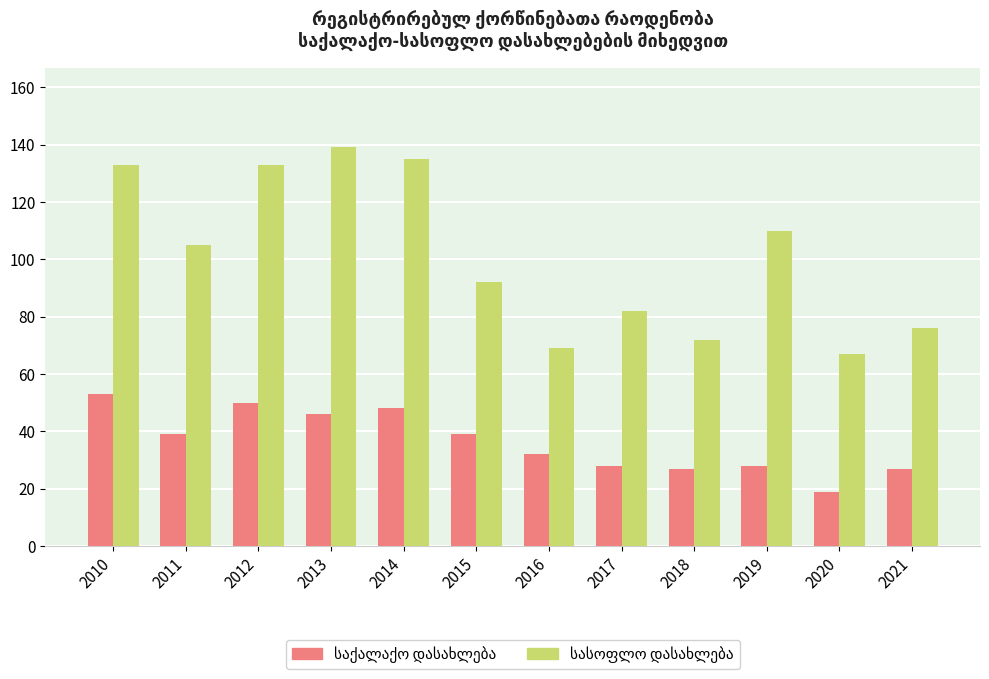

At which category does the chart reach its minimum across all series?

2020